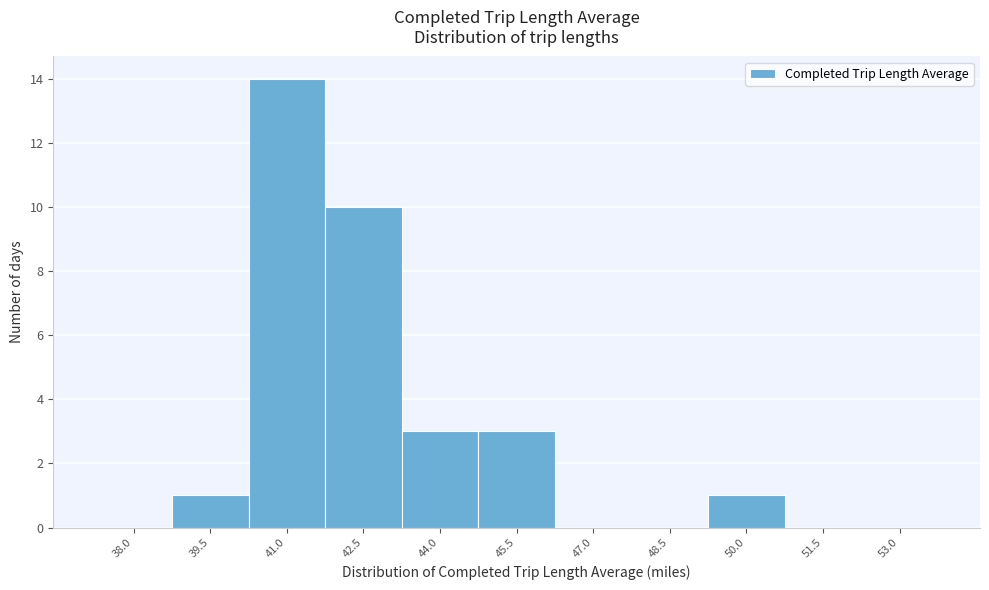

Reading right to left, transcribe all the data shown in this chart.

53.0=0	51.5=0	50.0=1	48.5=0	47.0=0	45.5=3	44.0=3	42.5=10	41.0=14	39.5=1	38.0=0